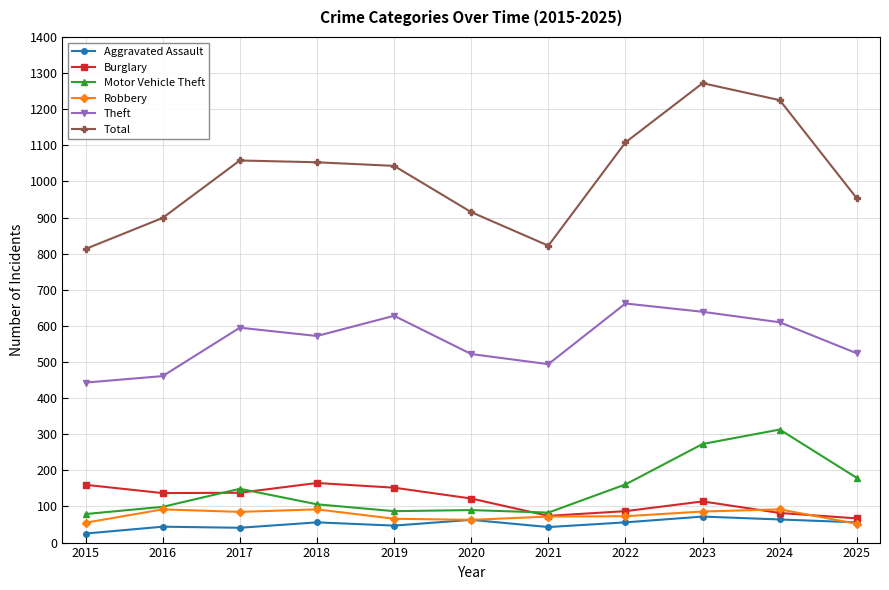

The value of Aggravated Assault at 2024 is 64. True or false?

True